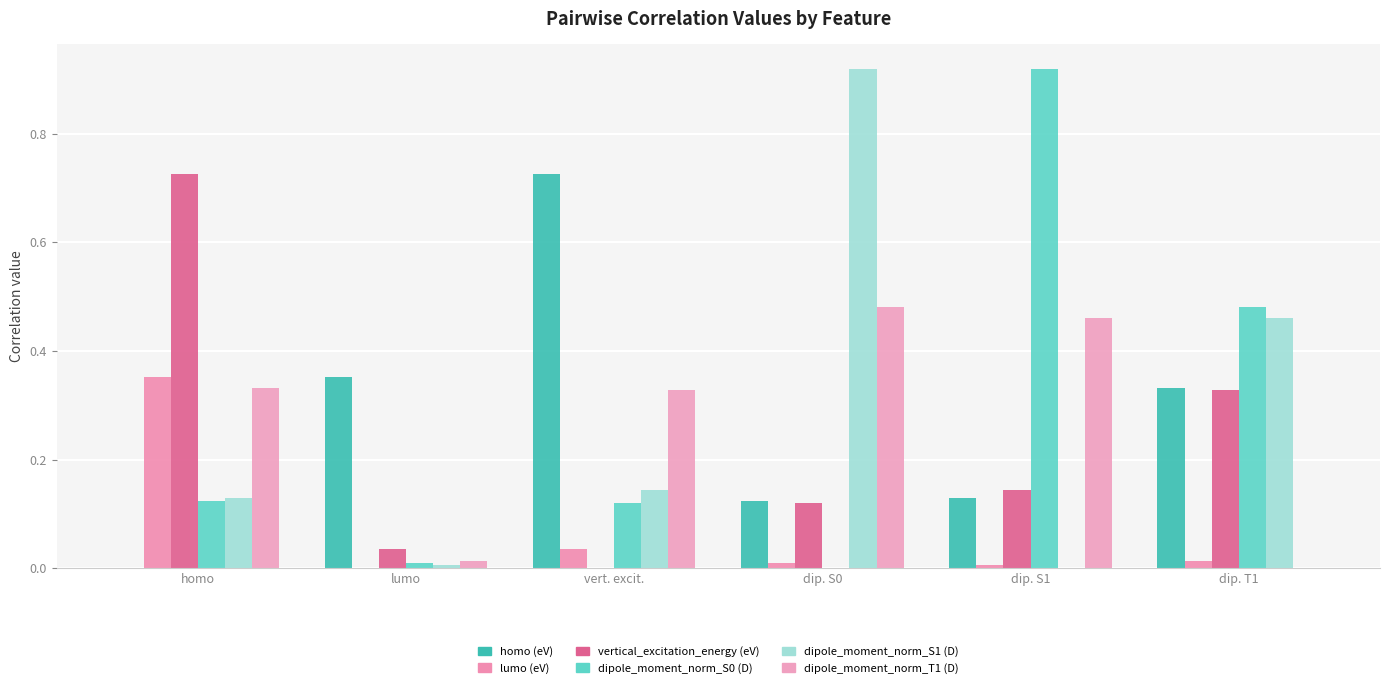

What is the sum of the homo (eV) values at lumo and dip. S1?

0.5